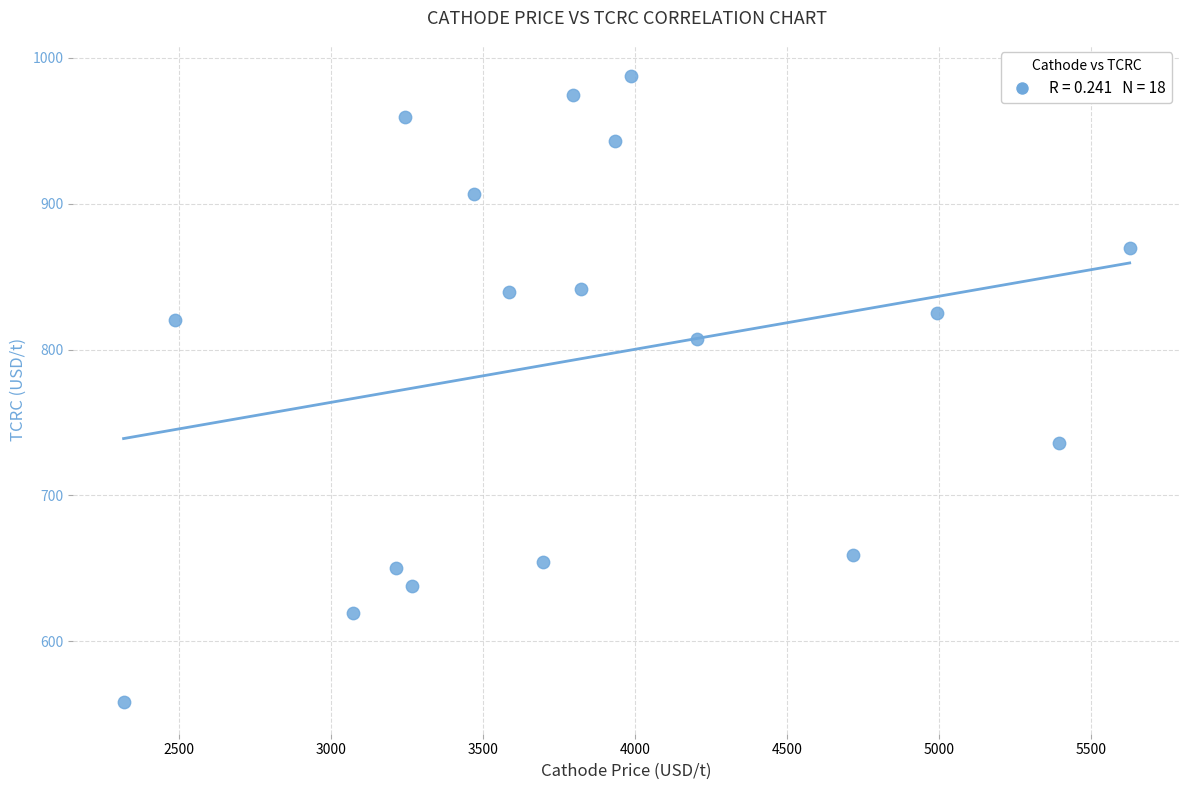

What is the range of X values (max minus min)?

3309.9